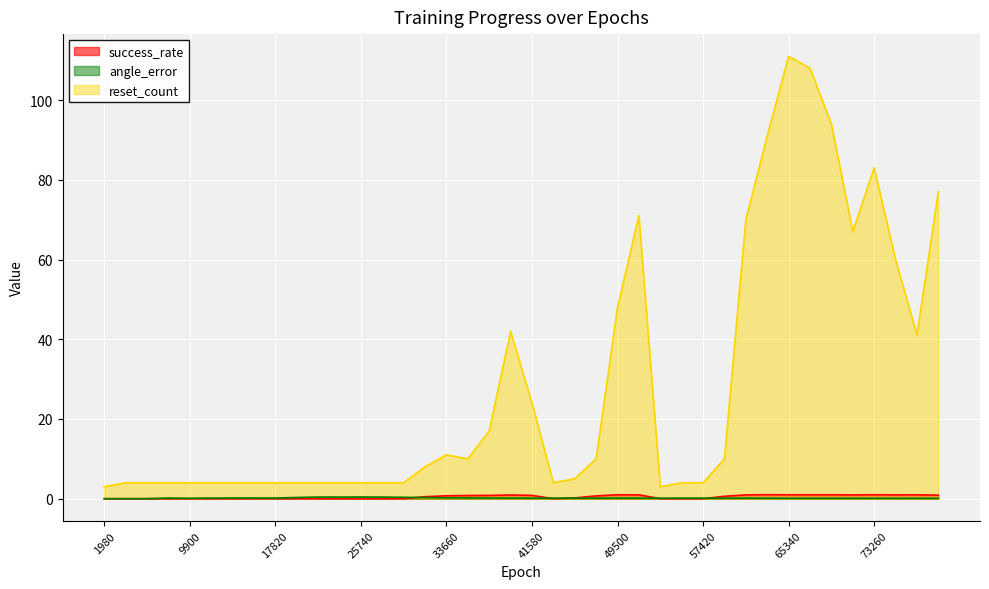

In success_rate, how many points are lower than both neighbors (excluding endpoints)?

4